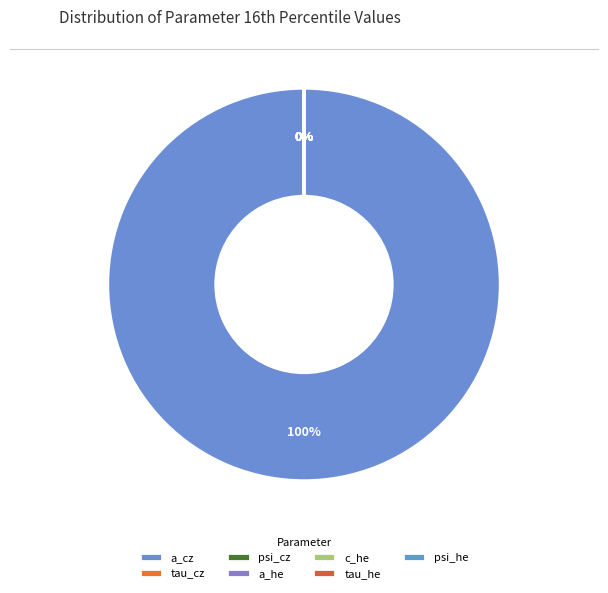

Rank the categories by value from lowest to highest.

c_he, tau_he, tau_cz, a_he, psi_he, psi_cz, a_cz